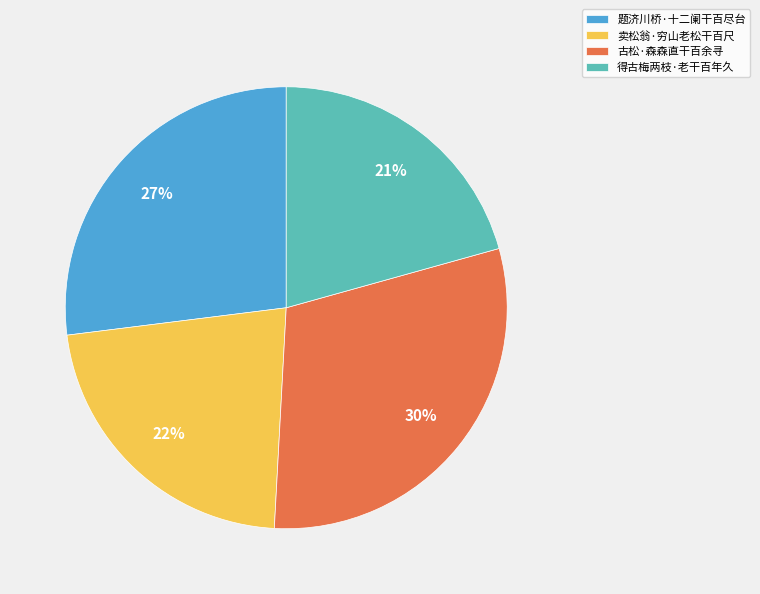

Which category has the biggest portion of the pie?

古松·森森直干百余寻